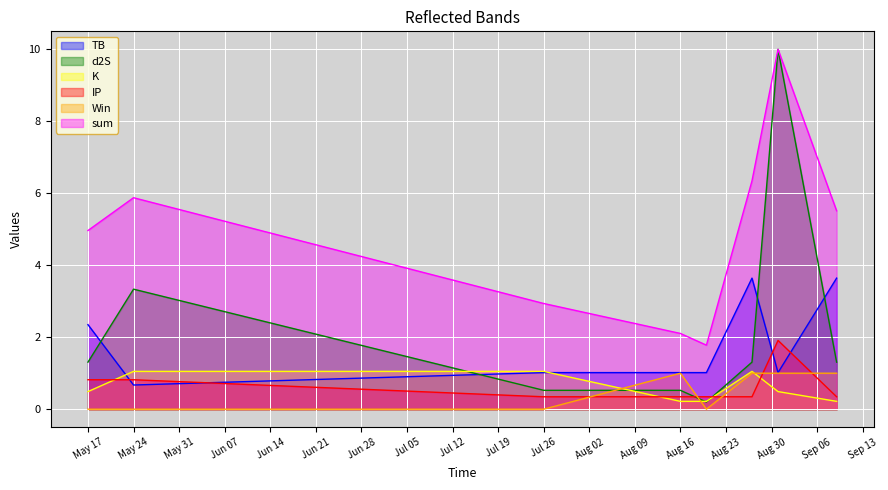

True or false: Win and K cross at least once.

True